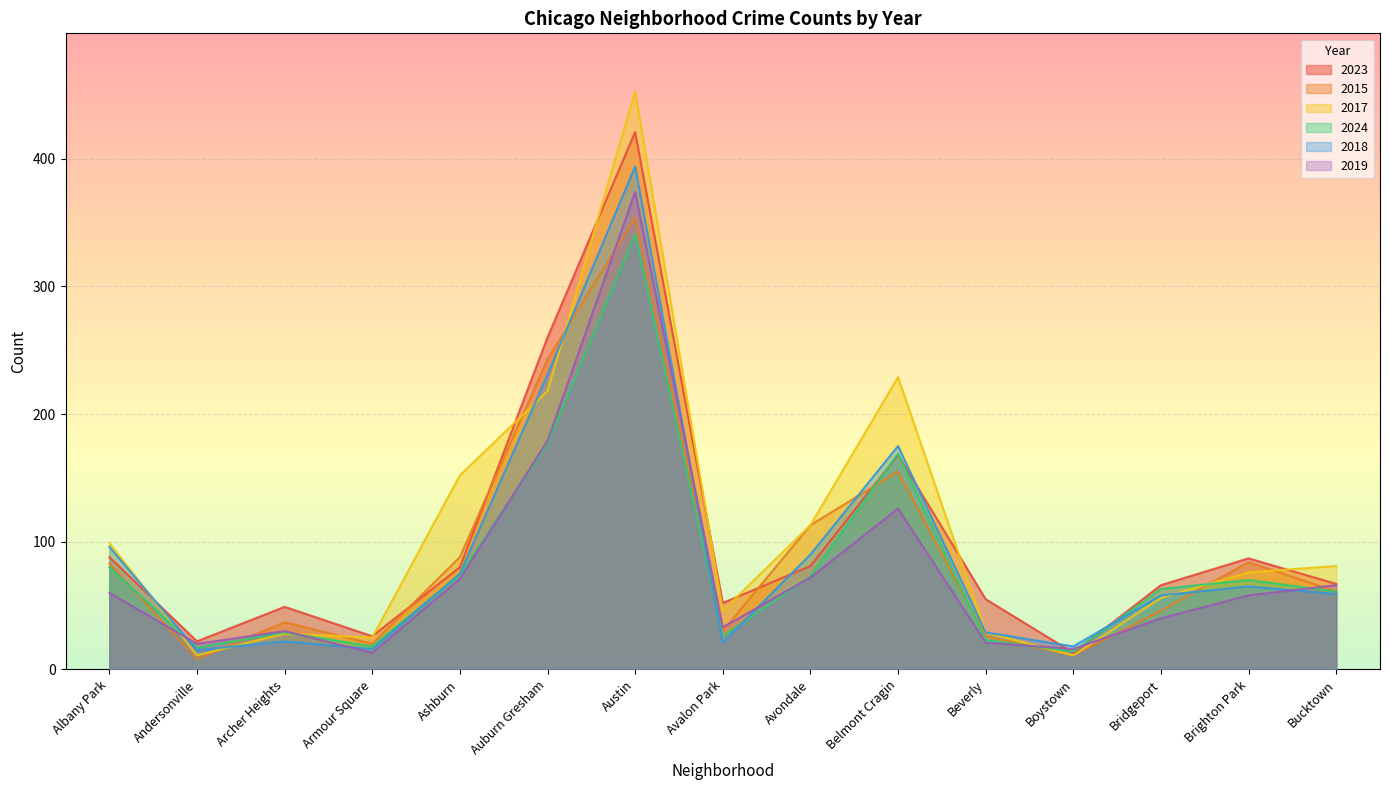

What is the maximum value for 2015?

354